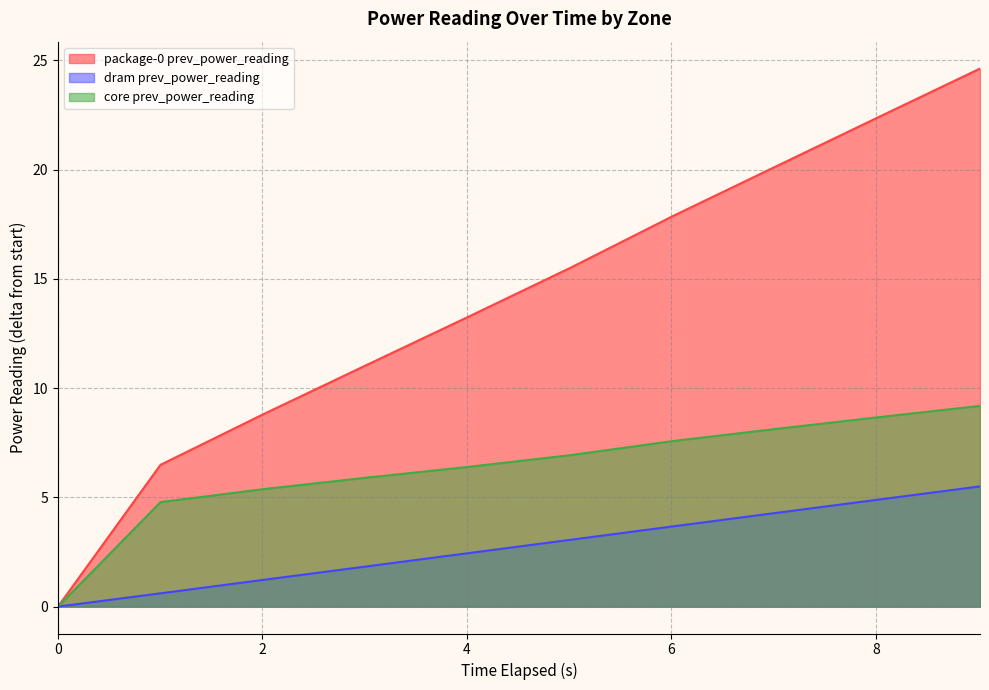

Rank the categories by dram prev_power_reading value from highest to lowest.

9.019211206, 8.017292948, 7.014914605, 6.012858758, 5.010783916, 4.008712348, 3.006613068, 2.00454562, 1.002624321, 0.0